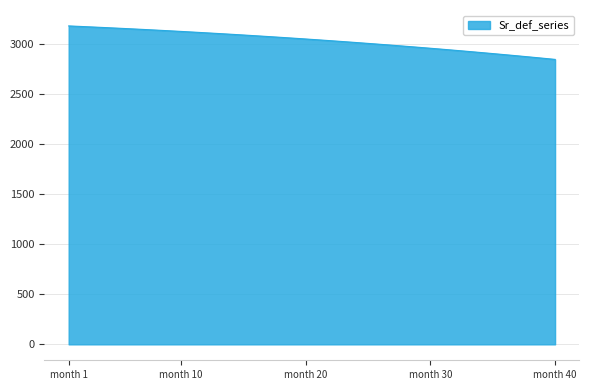

The value of Sr_def_series at month 30 is 4171.0. True or false?

False